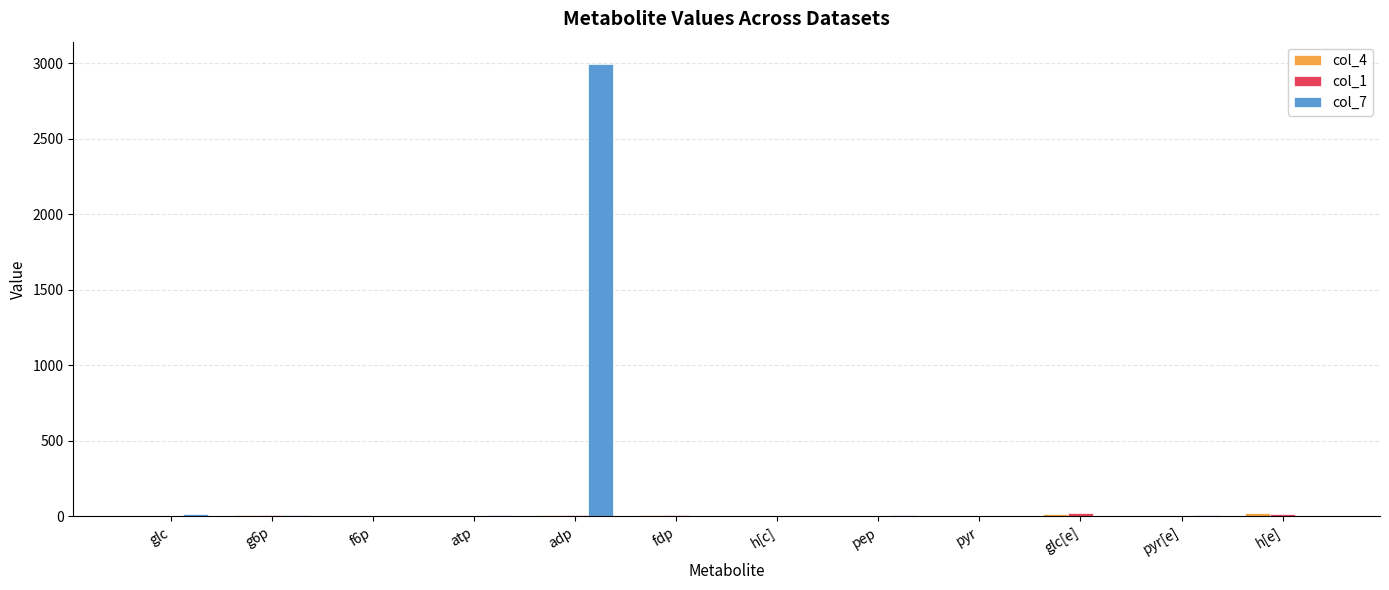

At which category does the chart reach its peak across all series?

adp